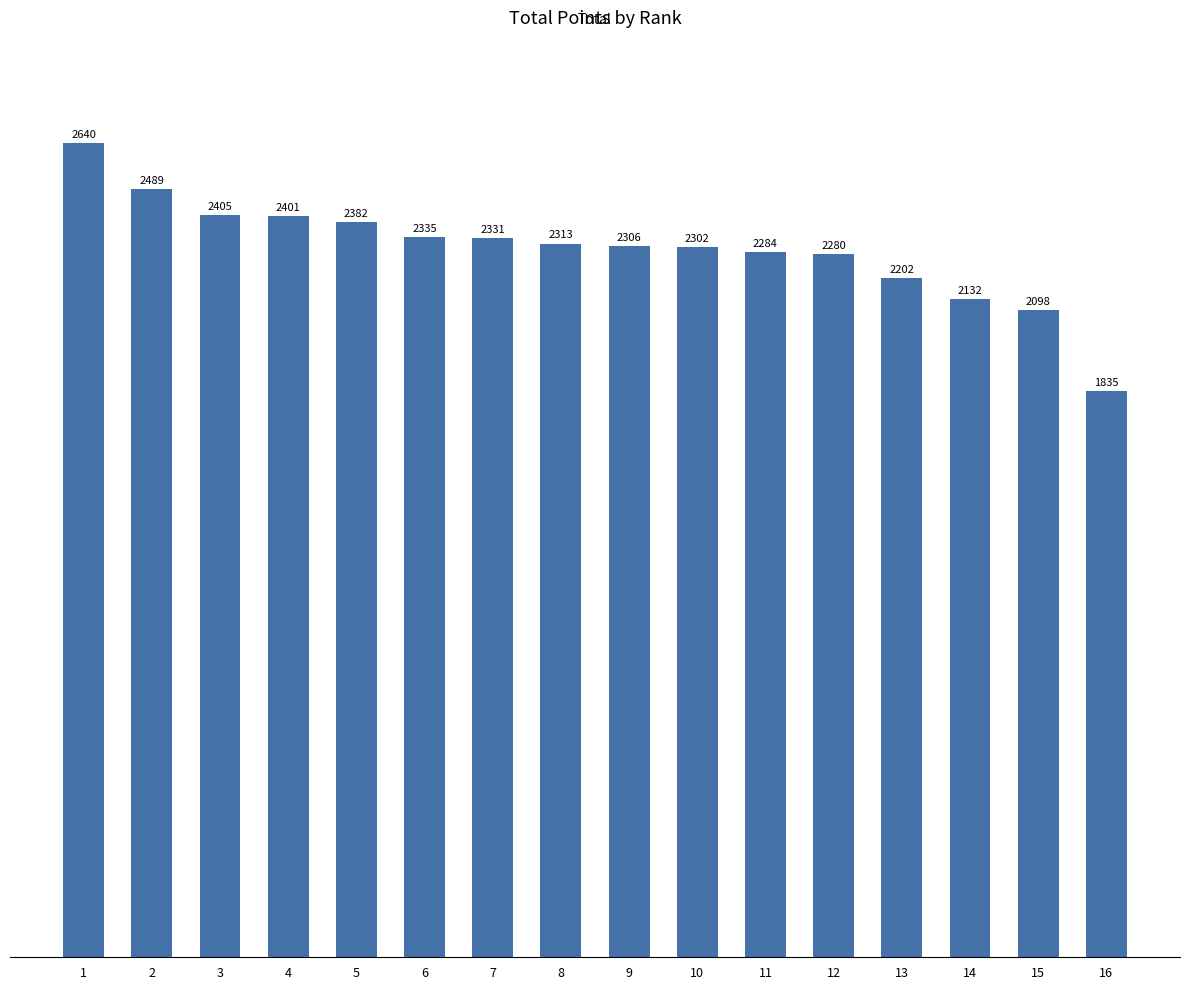

What is the difference between the values at 14 and 7?

199